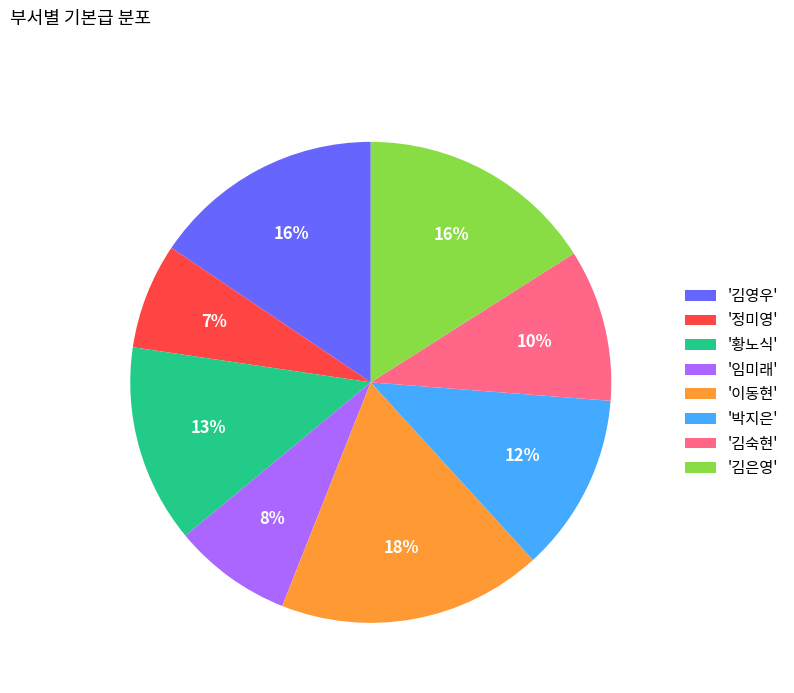

To the nearest percent, what is the difference between the '정미영' and '김숙현' slice percentages?

3%